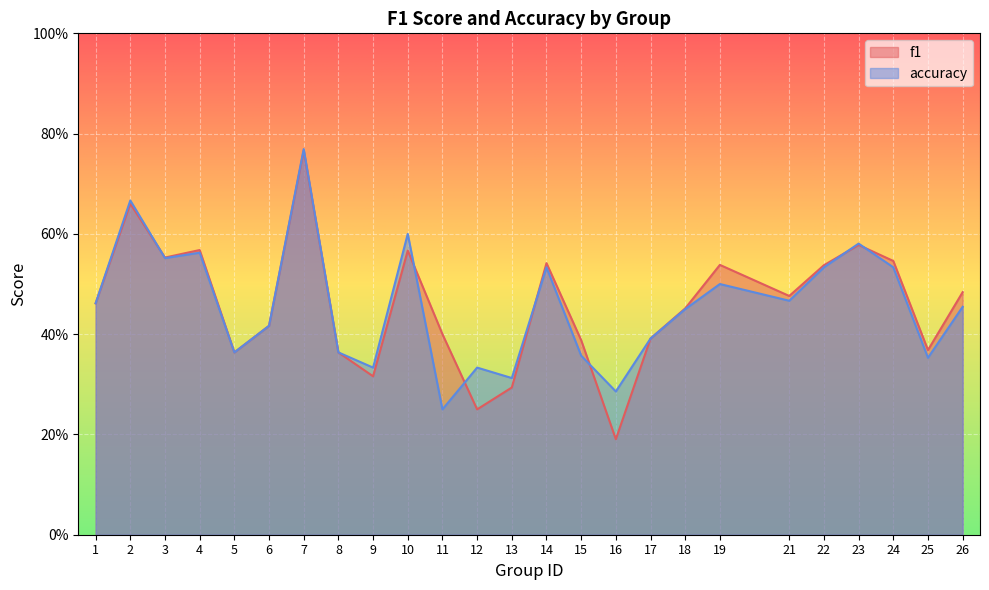

At 3, list the series in order from smallest to largest.

accuracy, f1